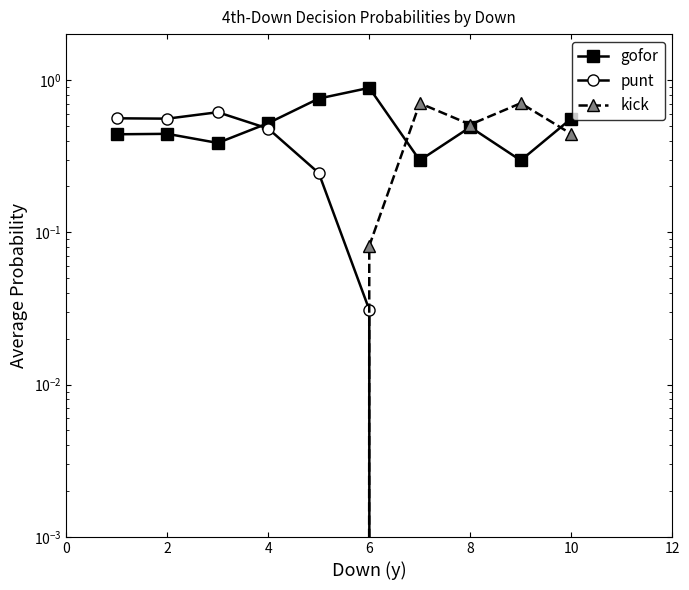

Where is punt nearest to the value 0?

12